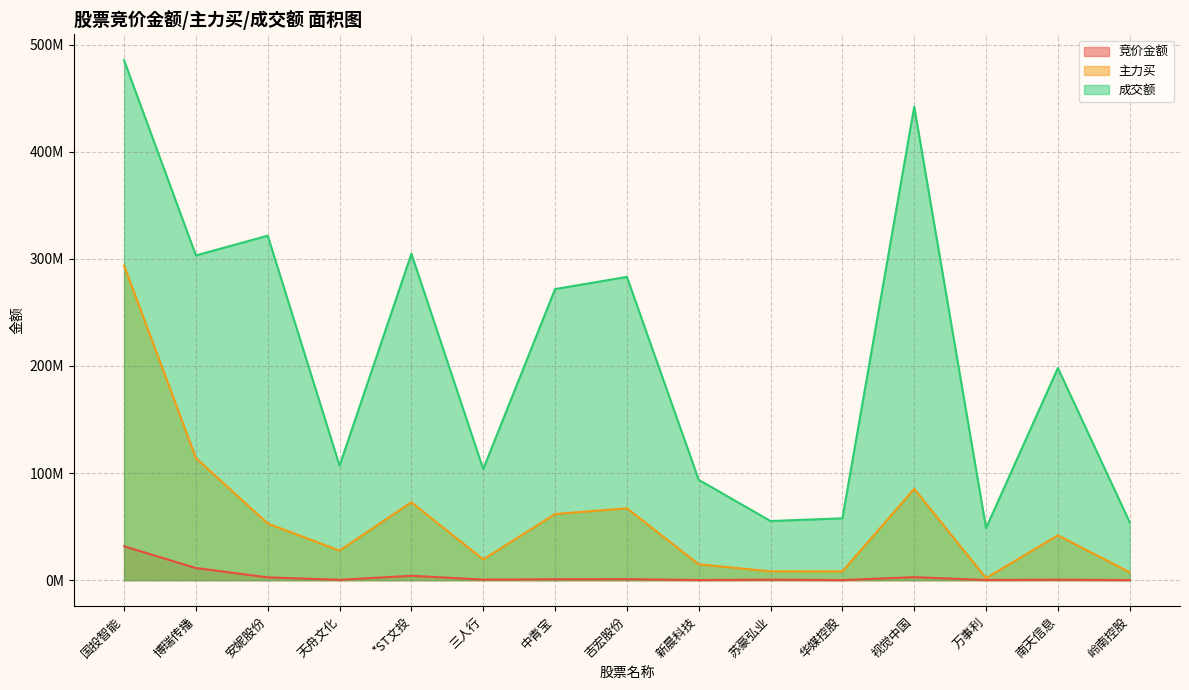

Where is 竞价金额 nearest to the value 15867321?

博瑞传播